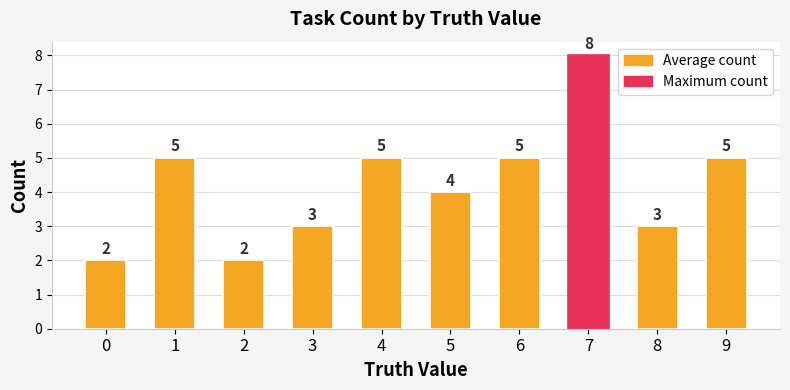

What is the change in value from 3 to 7?

+5